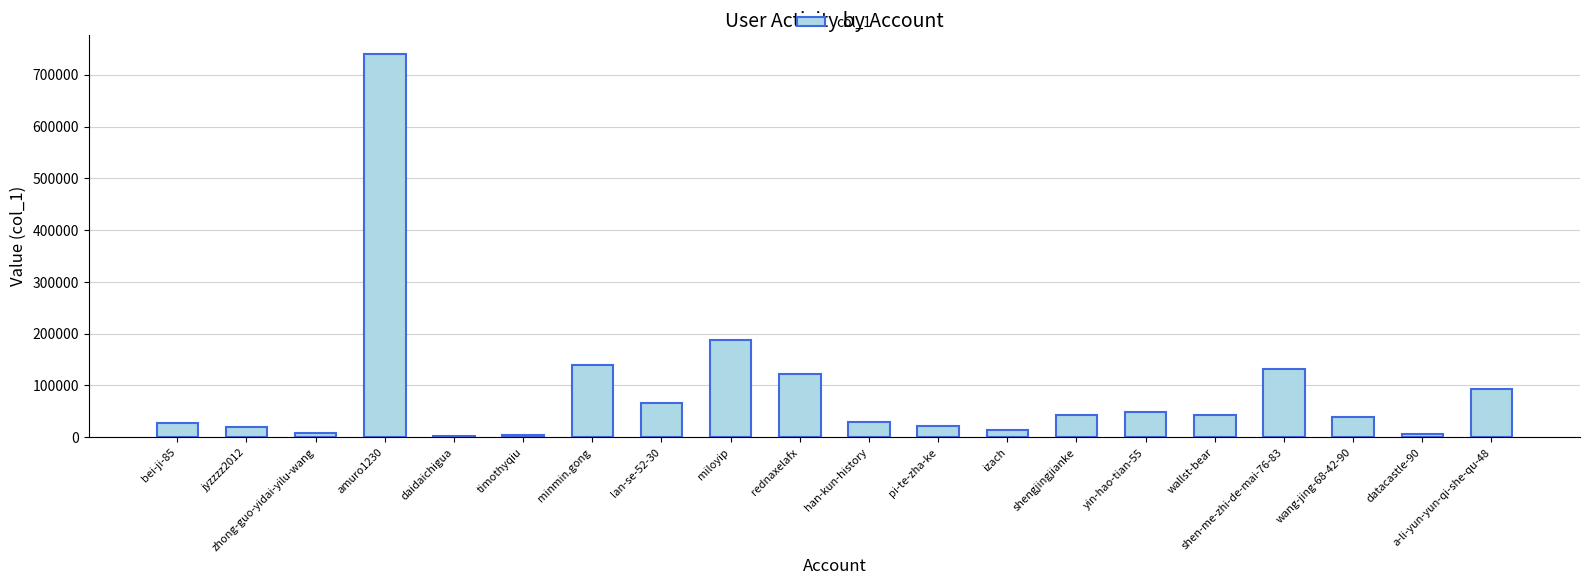

Are the bars grouped side by side (vs. stacked)?

No